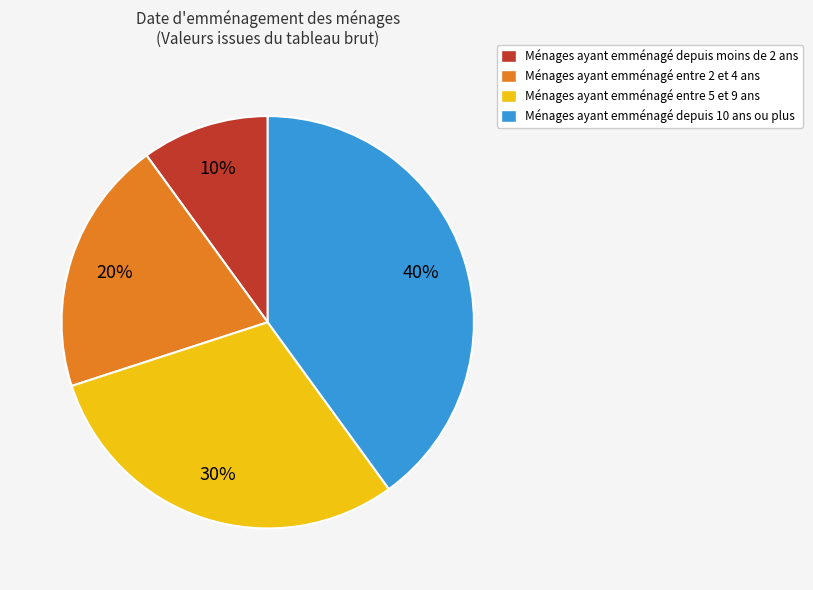

Count the number of slices in the pie.

4